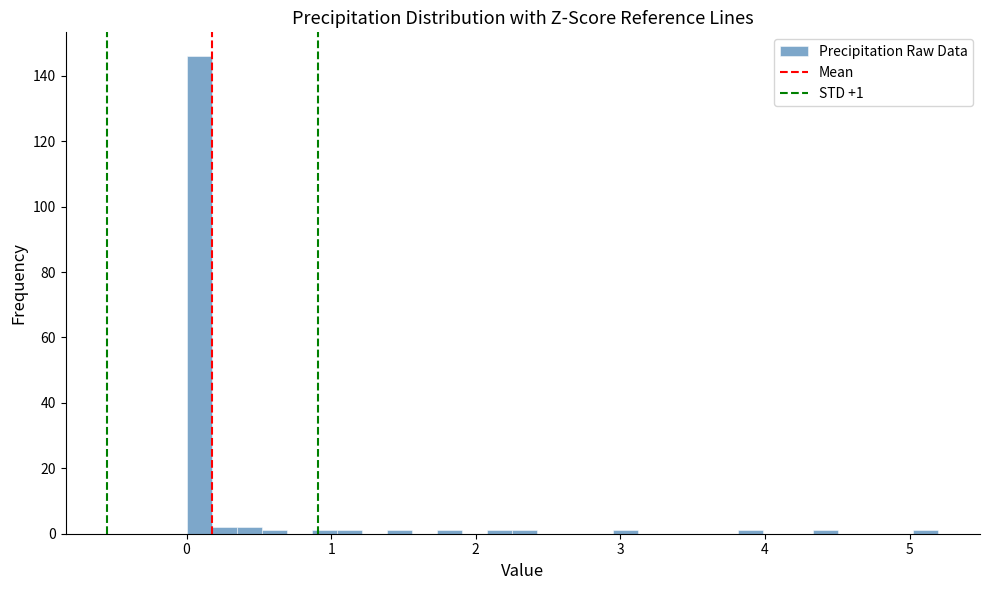

Around what value on the x-axis is the tallest bar? Give the approximate position of its centre, as read against the axis.

0.1